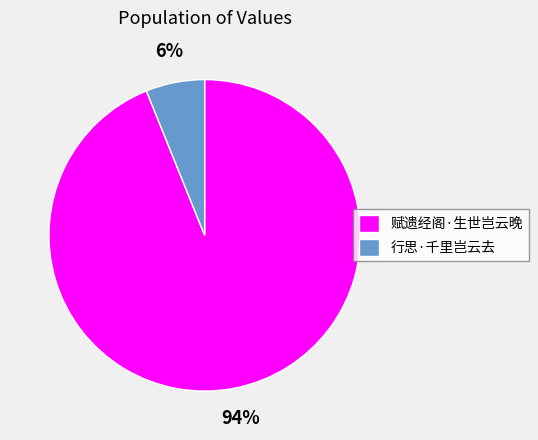

Combined, do 行思·千里岂云去 and 赋遗经阁·生世岂云晚 account for over 50%?

Yes